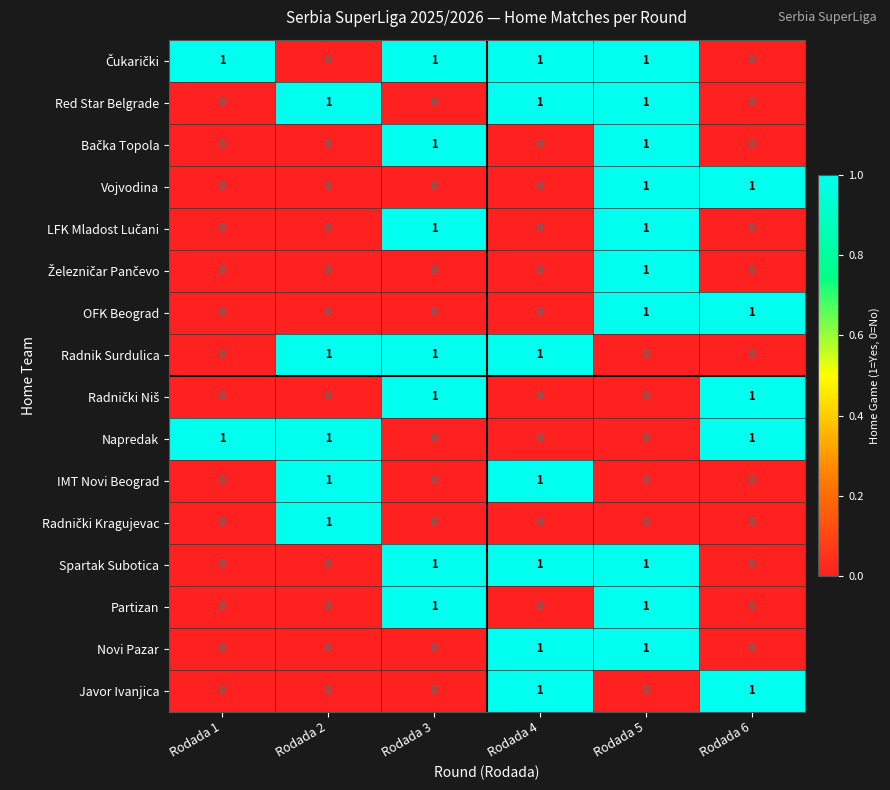

The value of Spartak Subotica at Rodada 3 is 0. True or false?

False